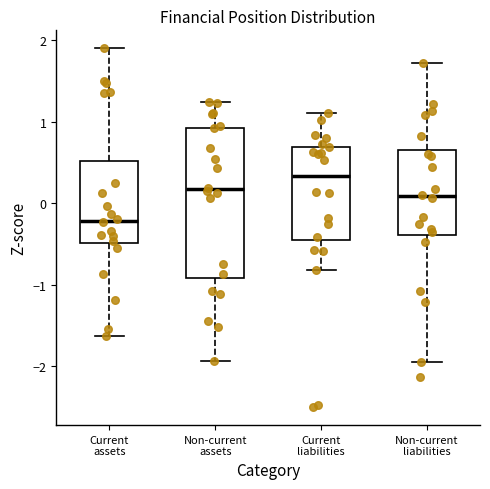

Which box has the lowest median line?

Current assets